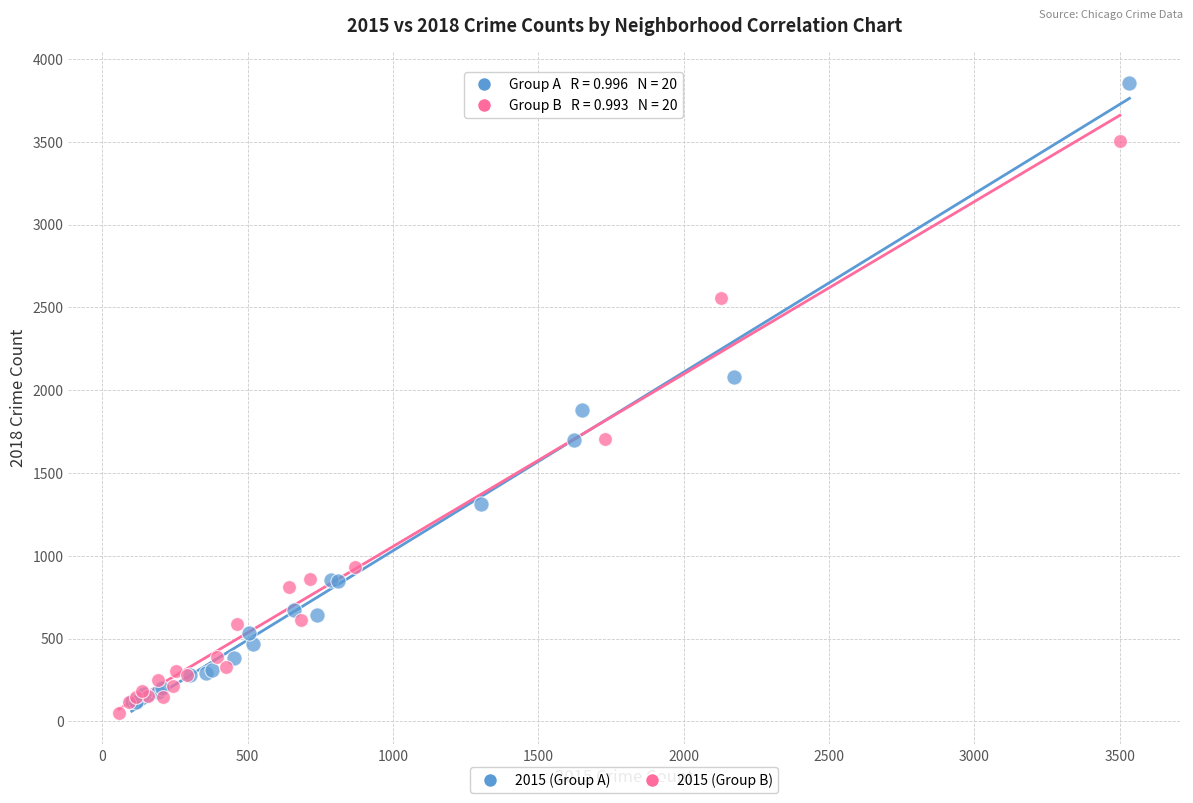

What are all the series names shown in the legend?

2015 (Group A), 2015 (Group B)